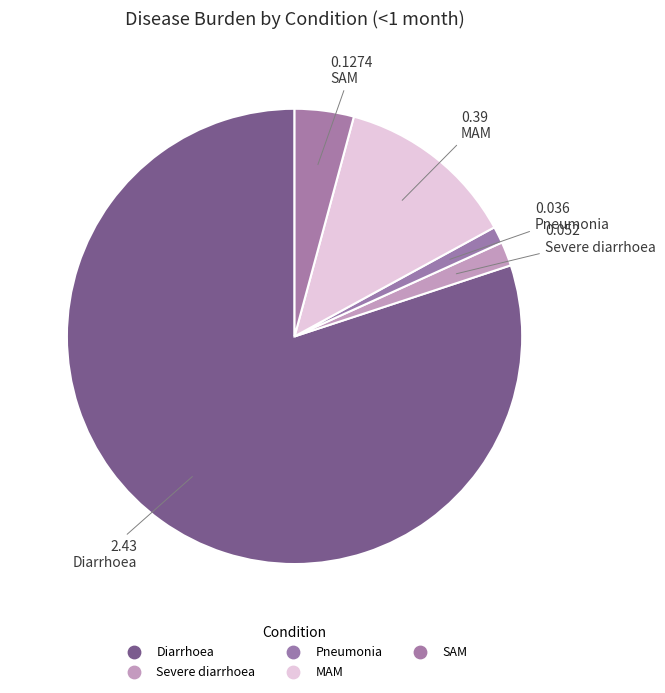

How many segments does this pie chart have?

5